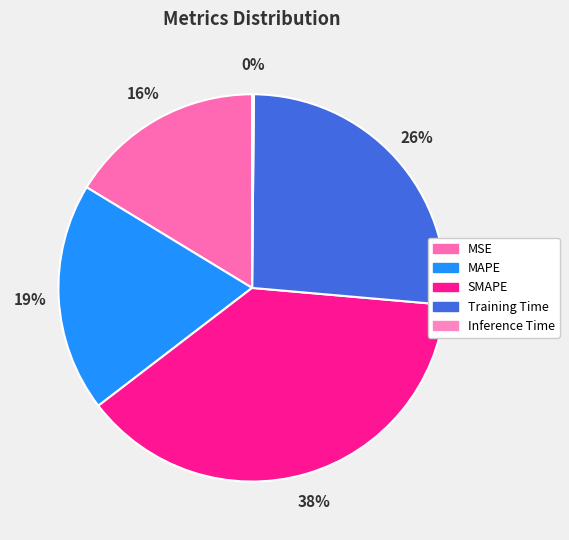

To the nearest percent, what portion does MAPE represent?

19%